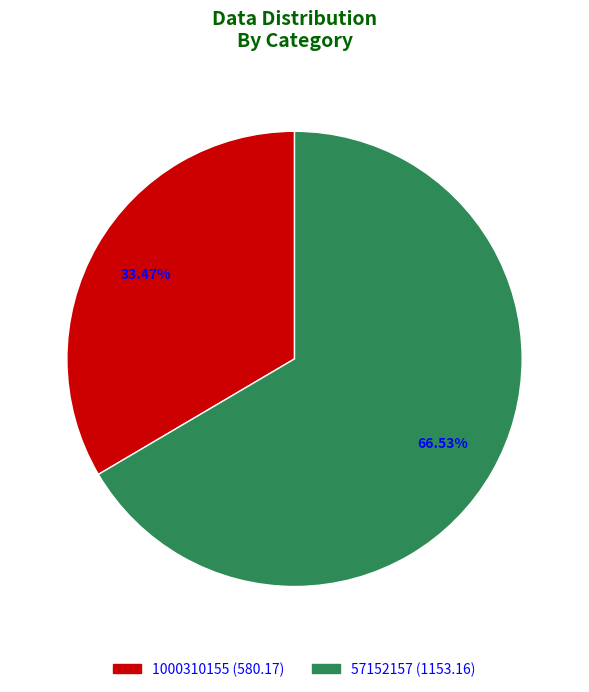

What is the majority slice?

57152157